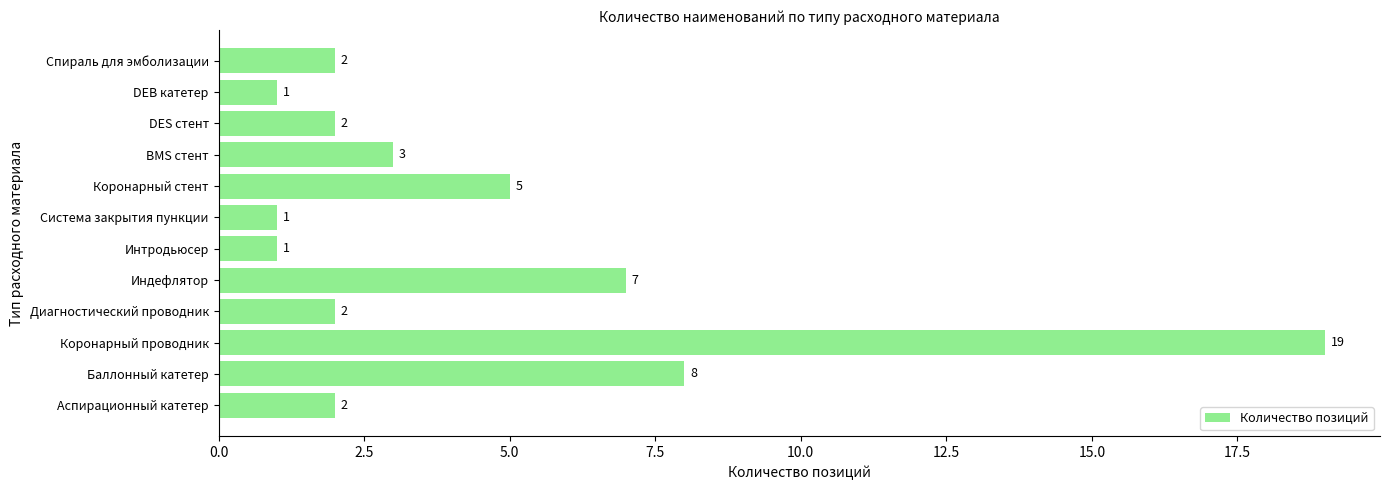

At which label is the value closest to 10?

Баллонный катетер